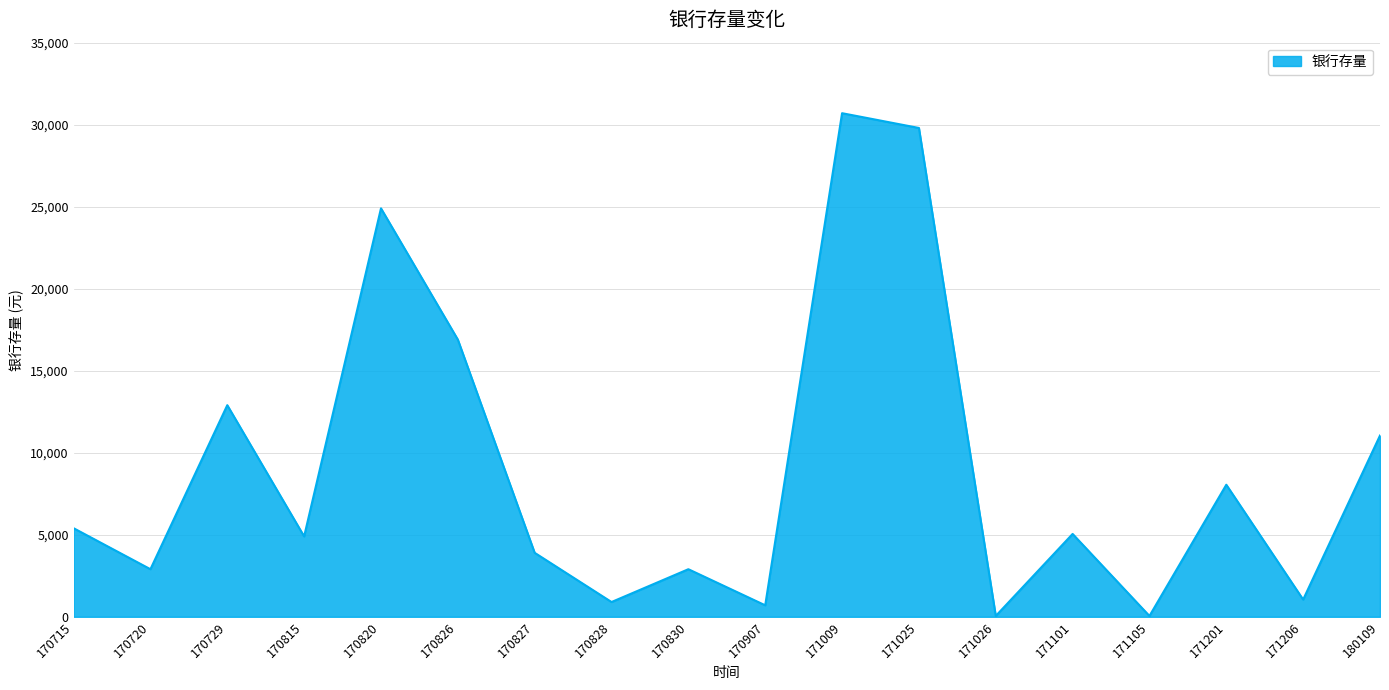

Where is the data nearest to the value 15375?

170826